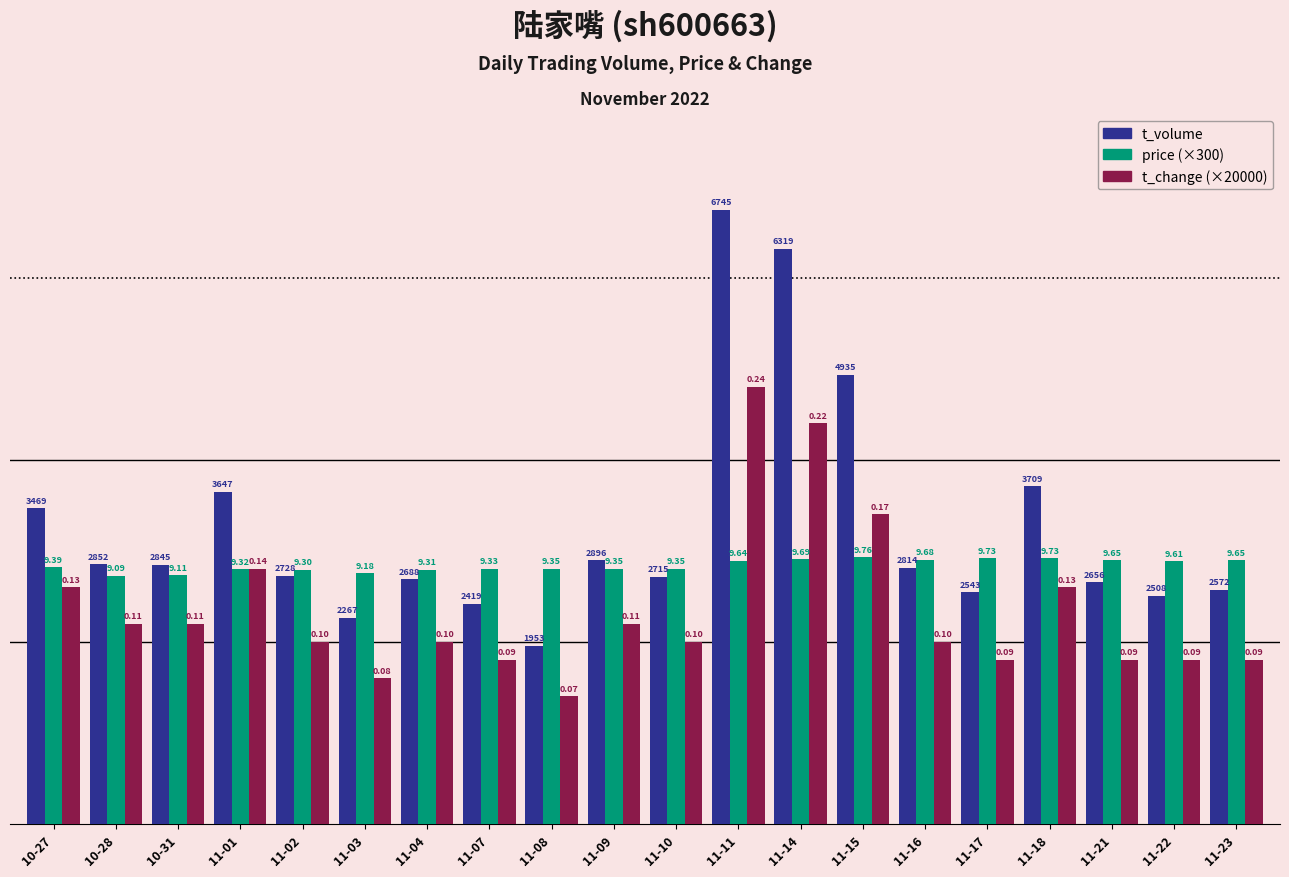

True or false: t_change (×20000) has a value of 2970.4 at 11-22.

False